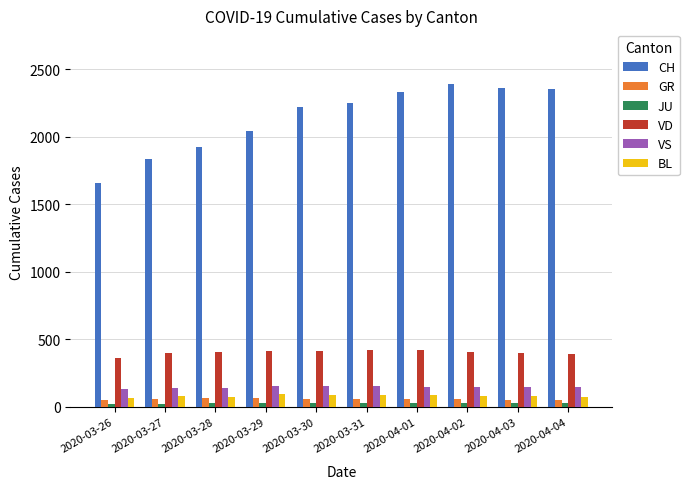

Which series has the largest total across all categories?

CH